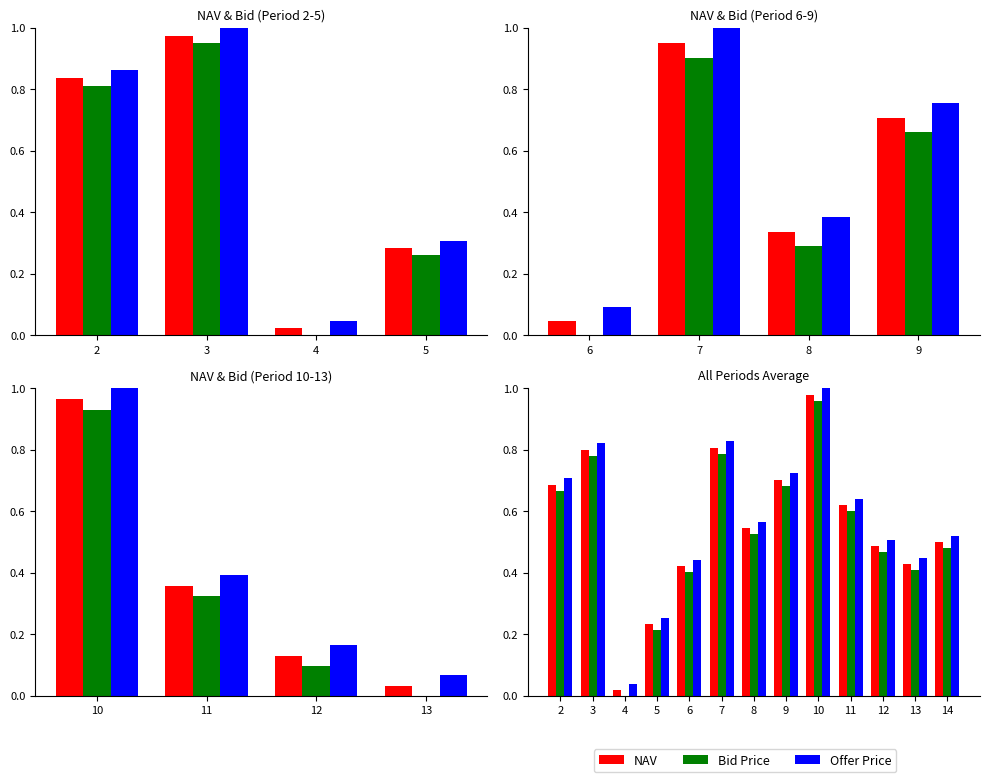

At which category does the chart reach its minimum across all series?

4